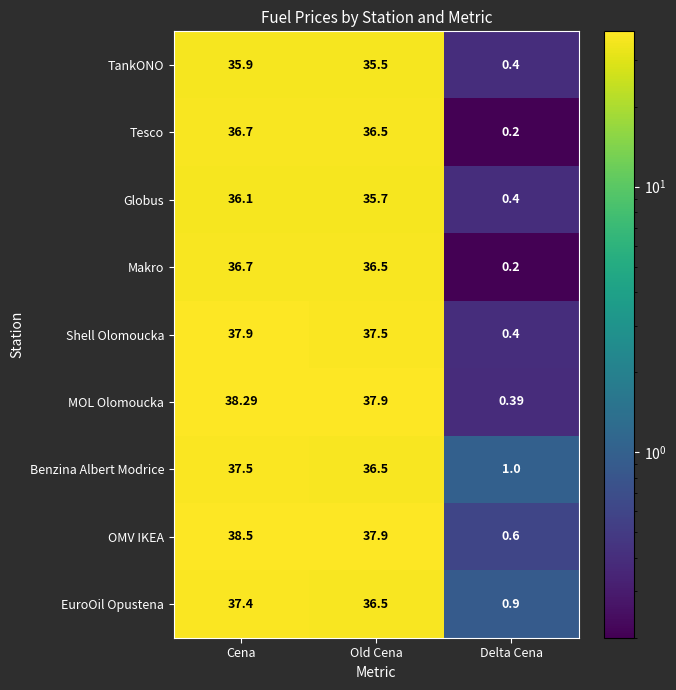

Which series has the largest total across all categories?

OMV IKEA